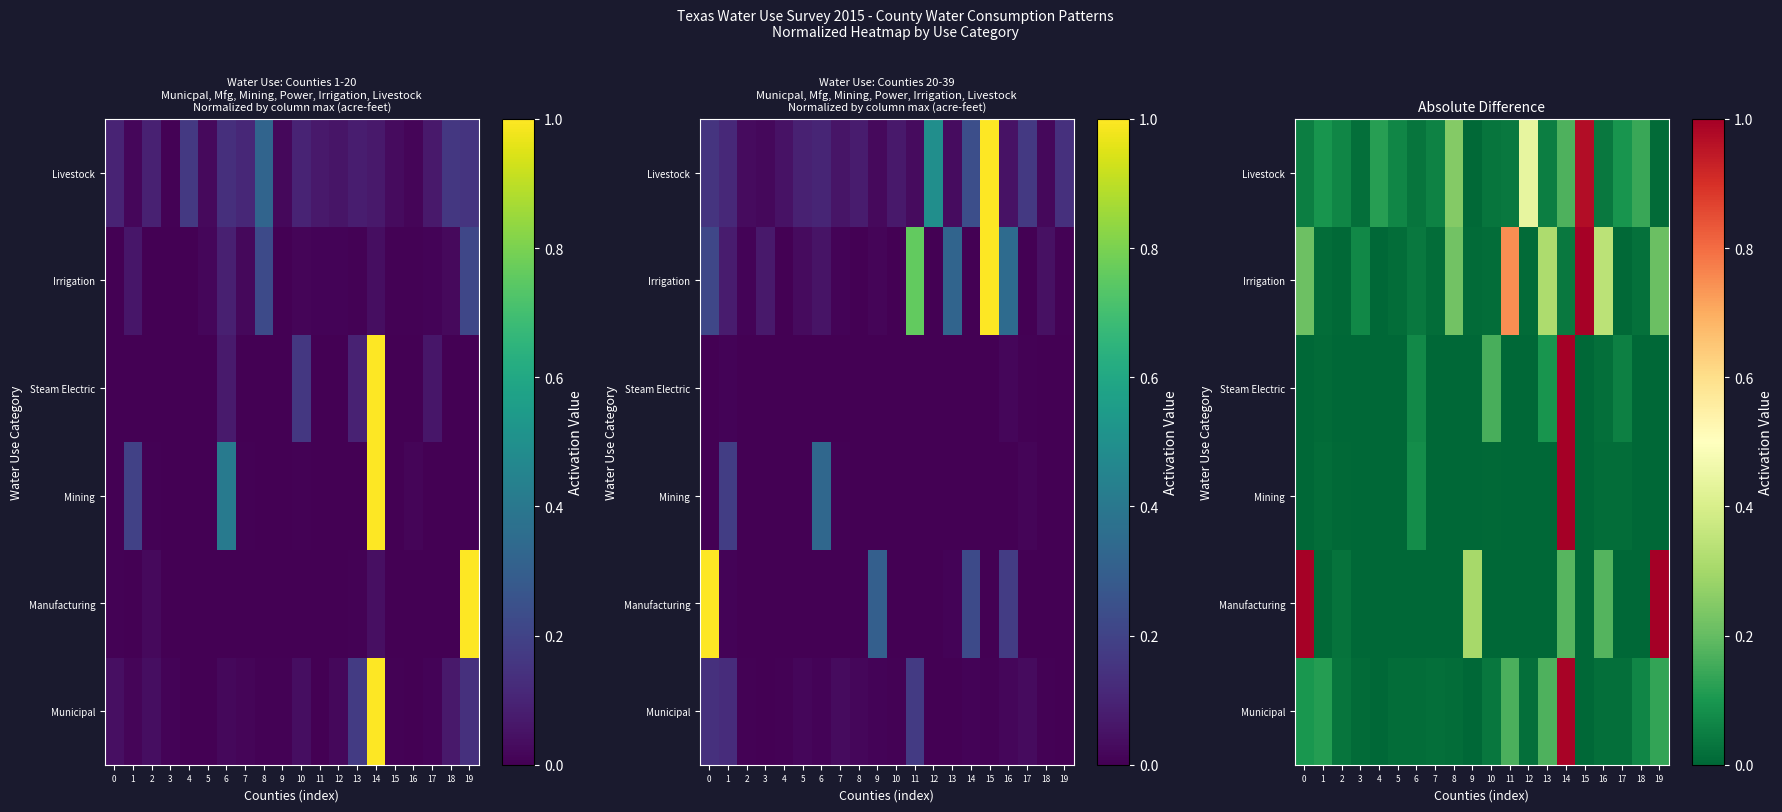

True or false: Manufacturing has a value of 0.0 at 7.

False